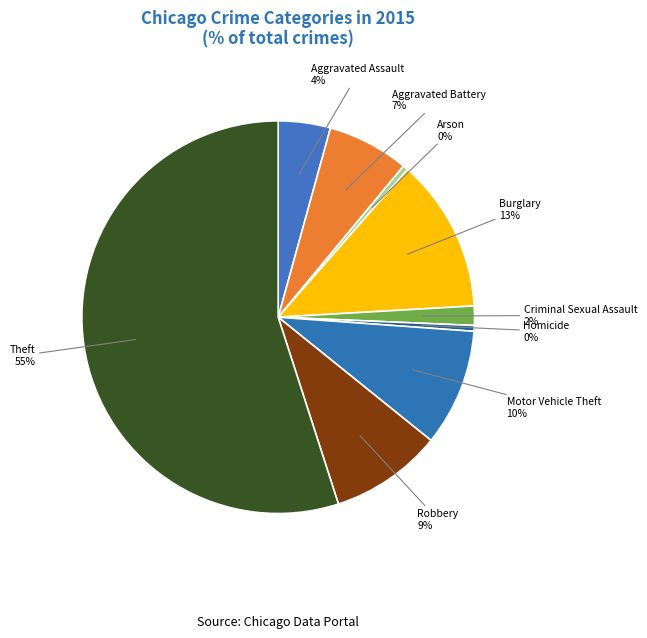

How many segments does this pie chart have?

9